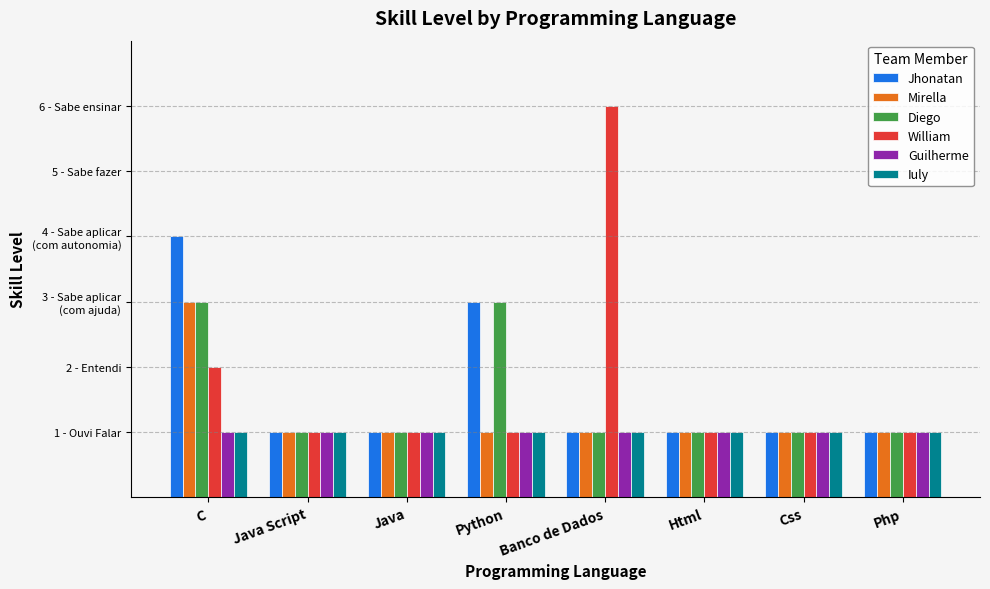

What is the total value across all series at Python?

10